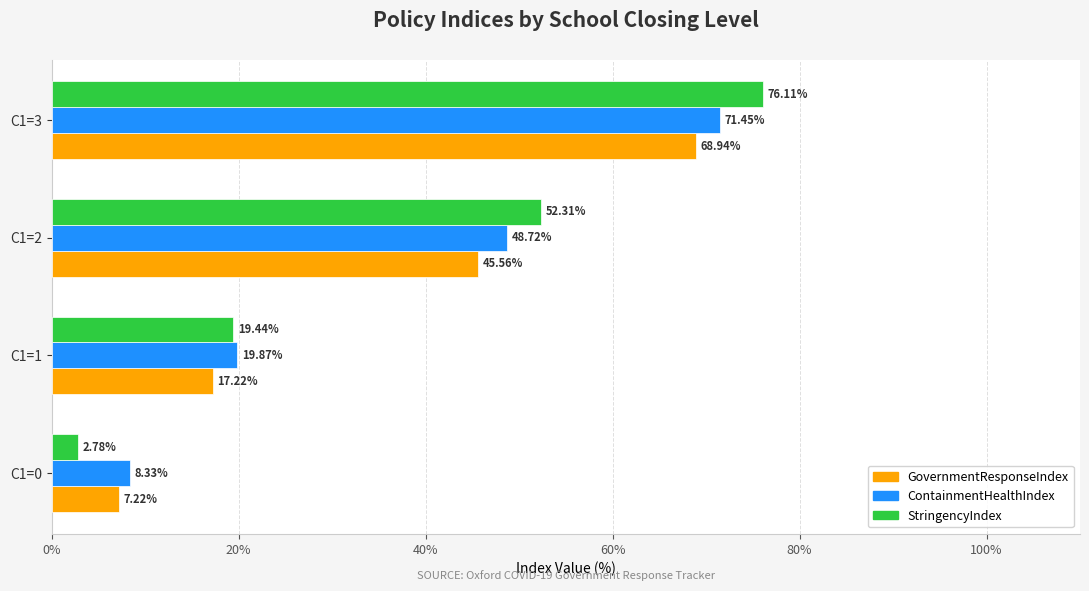

Rank the categories by GovernmentResponseIndex value from lowest to highest.

C1=0, C1=1, C1=2, C1=3